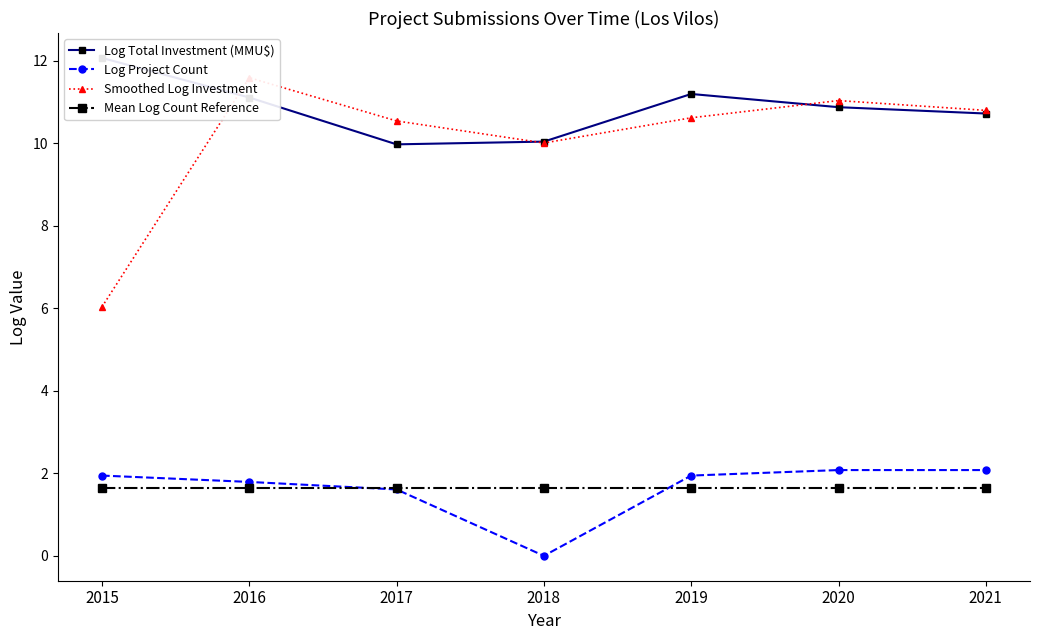

What is the difference between the maximum and minimum values in the Log Total Investment (MMU$) series?

2.1